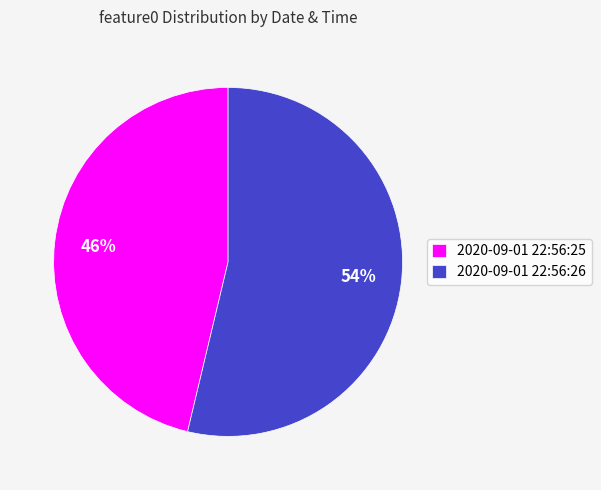

Count the number of slices in the pie.

2